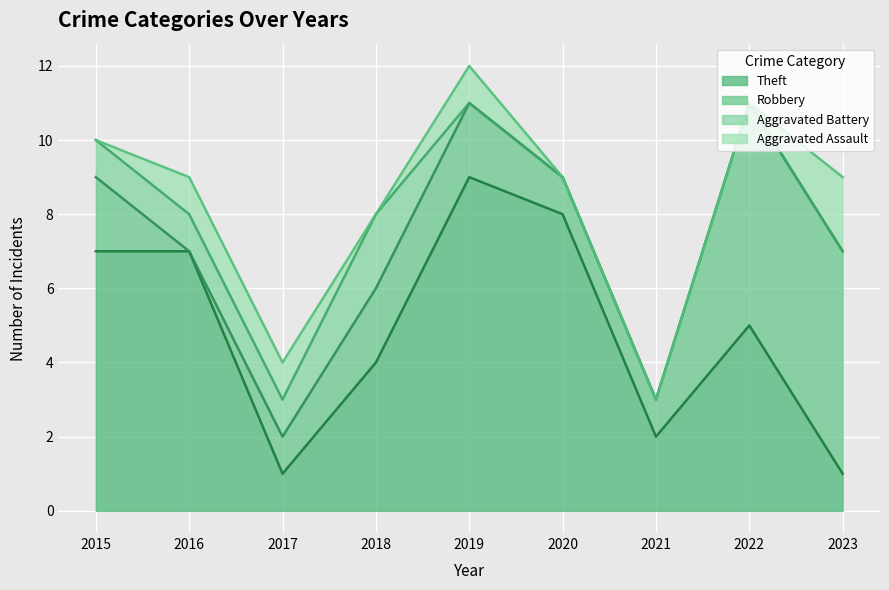

Which series has the largest total across all categories?

Theft